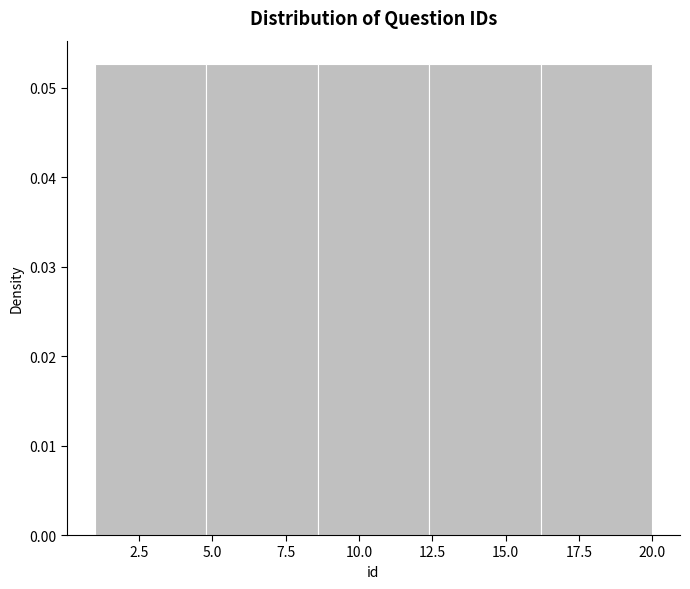

Reading left to right, transcribe this chart: for each bar, give the range it covers on the x-axis and its height. Neither the bar edges nor the heights are printed on the chart, so give them approximately, as read against the axes.

1.0 to 4.8: 0.053
4.8 to 8.6: 0.053
8.6 to 12.4: 0.053
12.4 to 16.2: 0.053
16.2 to 20.0: 0.053